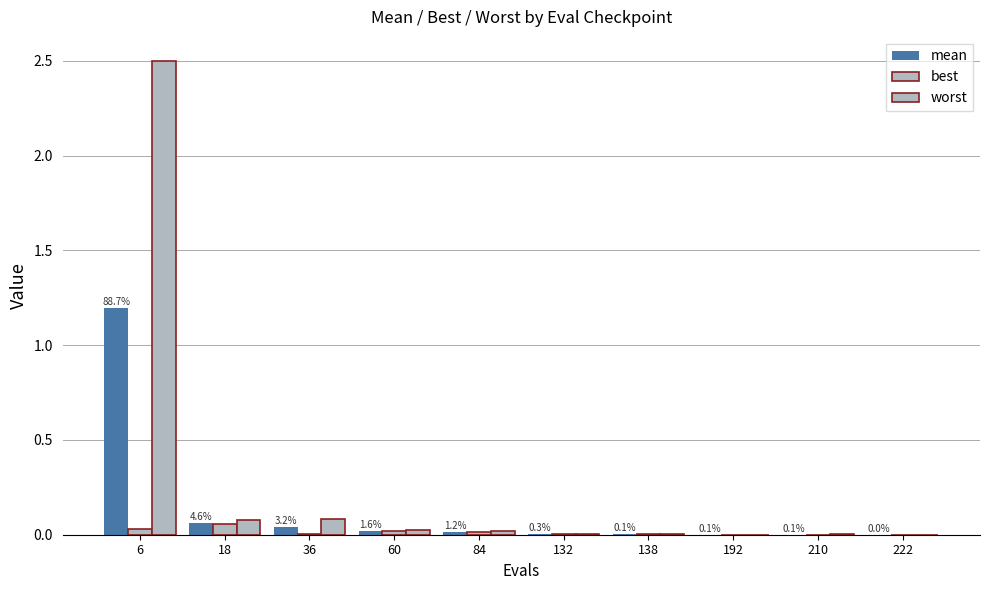

Which series changed the most between 84 and 192?

worst